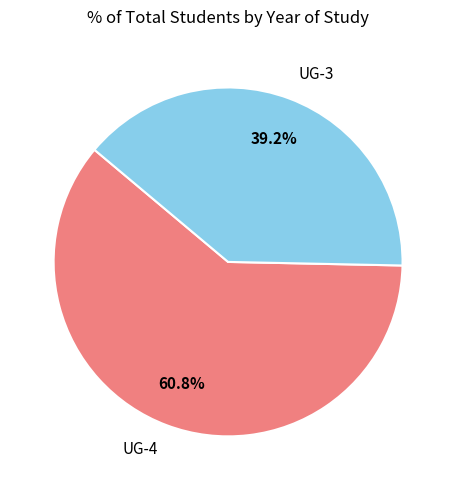

Does any single category account for the majority?

Yes